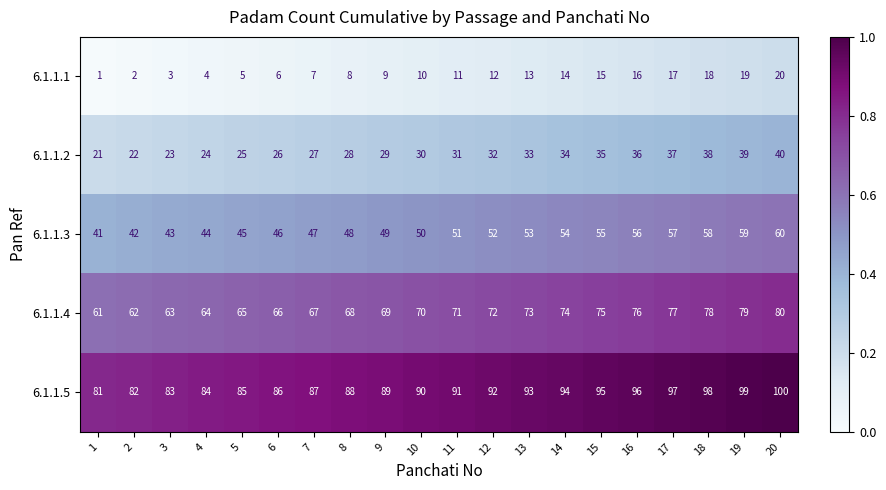

True or false: 6.1.1.1 has a value of 5 at 20.

False